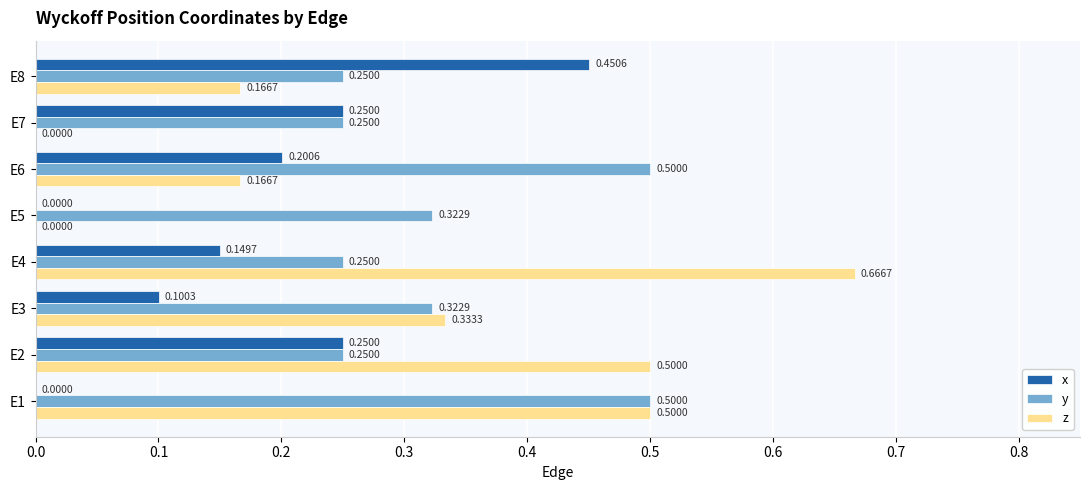

What is the sum of all z values?

2.3